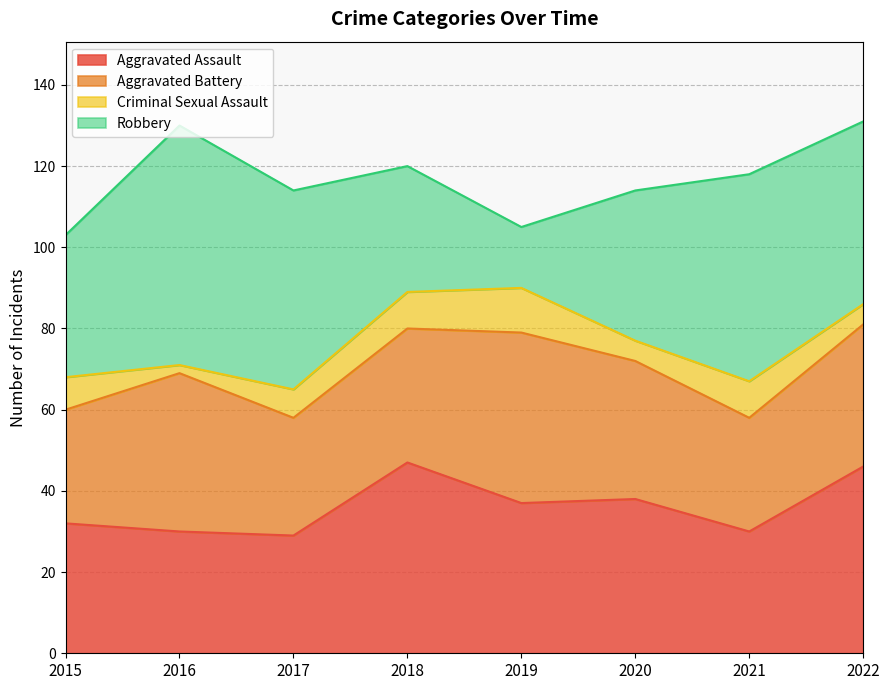

The value of Aggravated Assault at 2017 is 29. True or false?

True